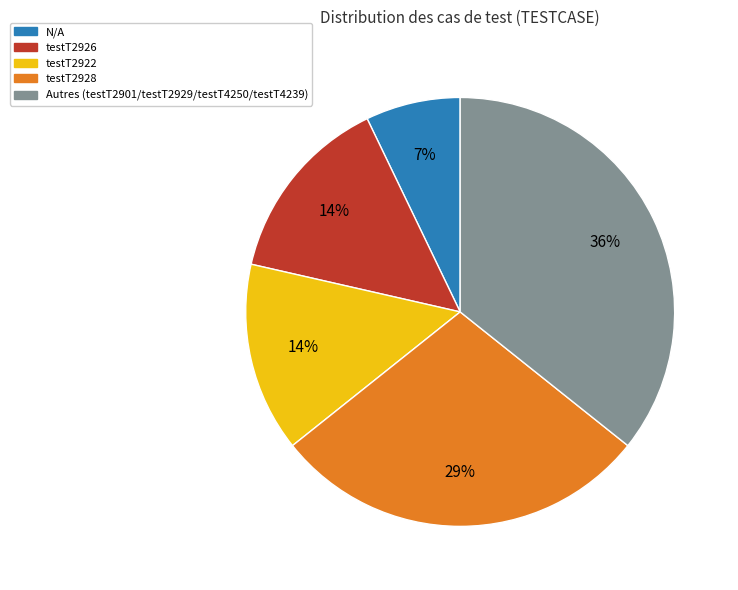

To the nearest percent, what is the difference between the largest and smallest slice percentages?

29%